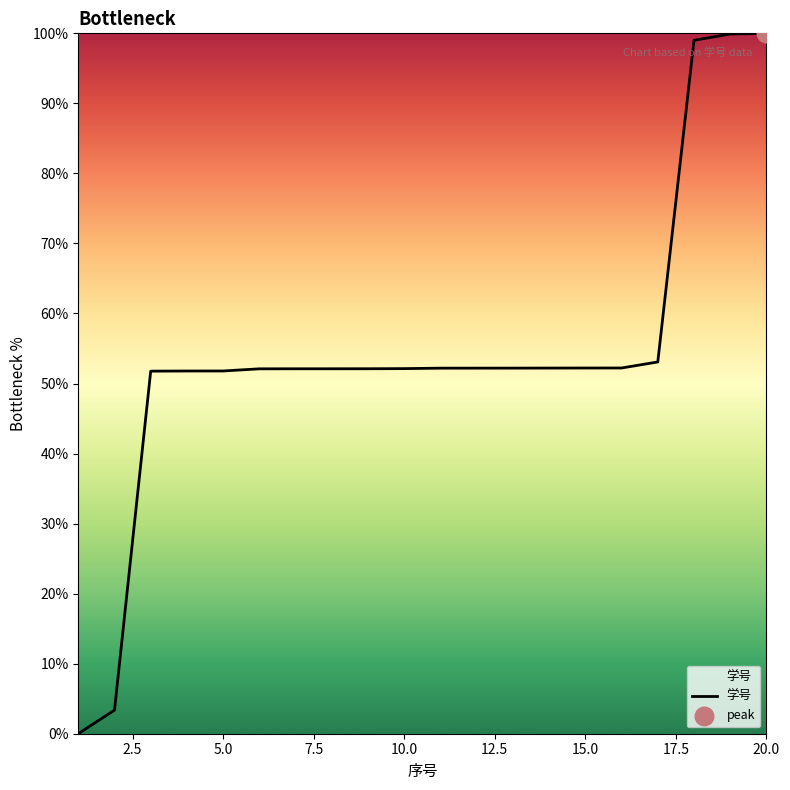

What is the difference between the maximum and minimum values?

100.0